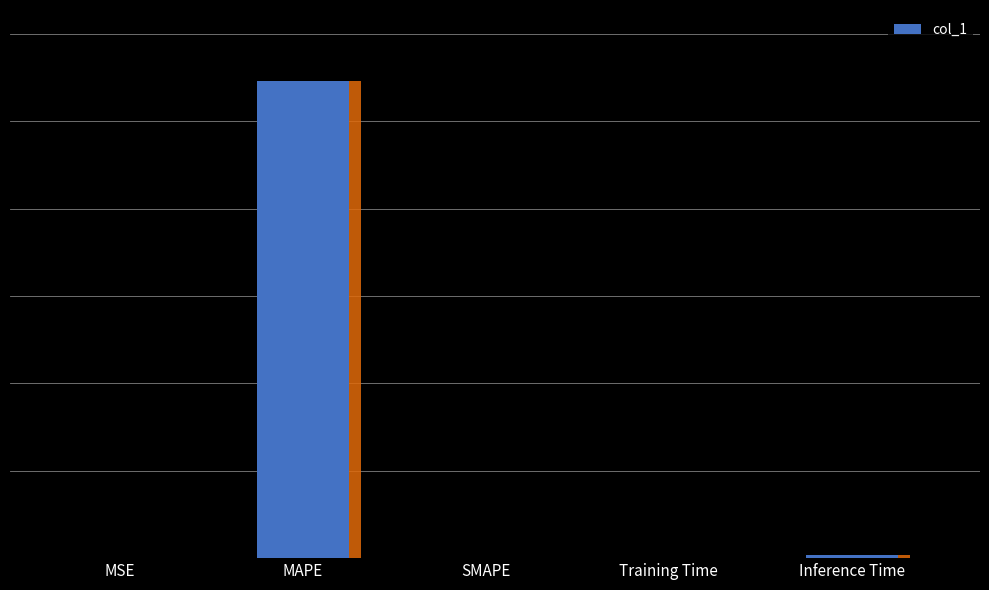

Read the value at MAPE.

135.9